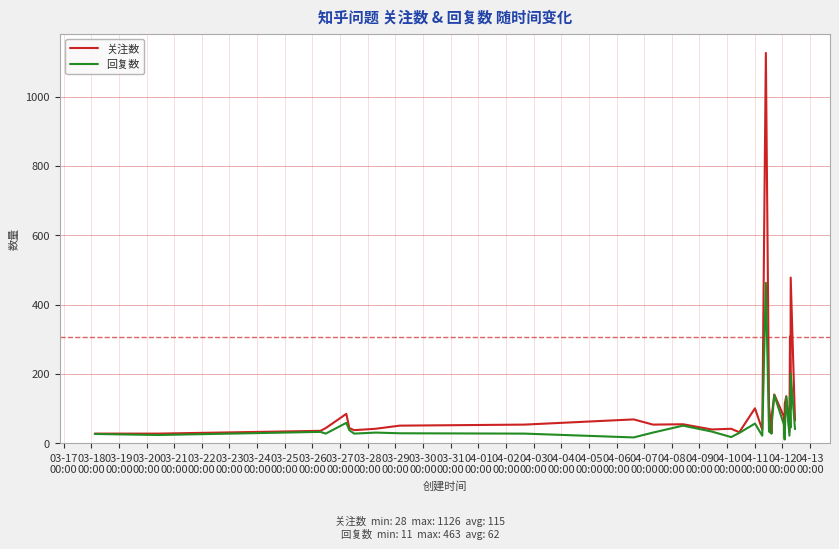

Which series has the largest total across all categories?

关注数